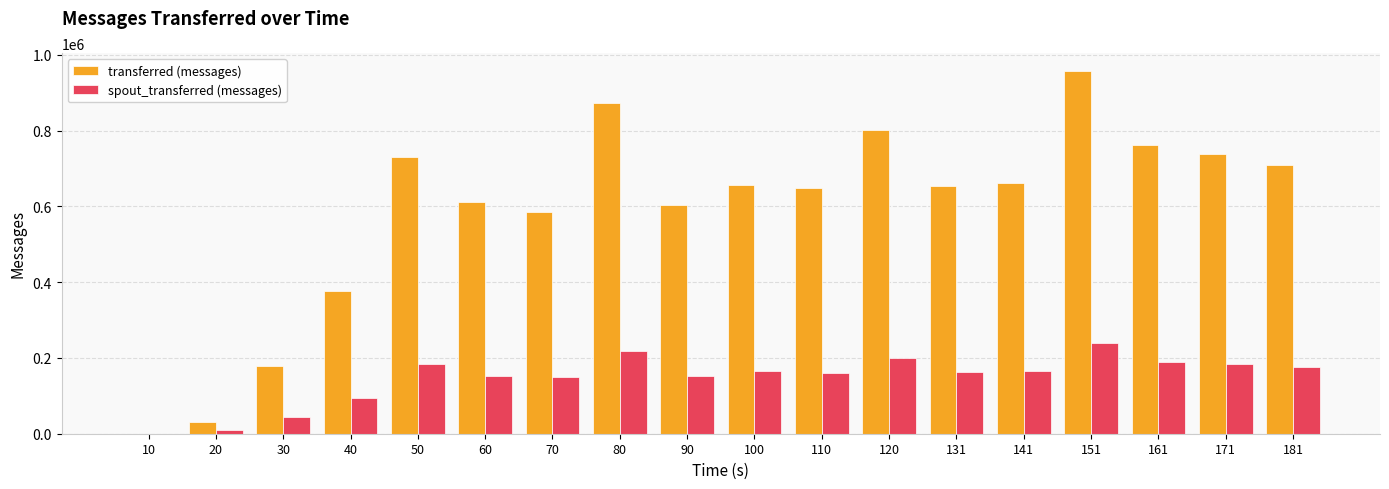

Is the value of spout_transferred (messages) at 90 greater than the value of transferred (messages) at 40?

No